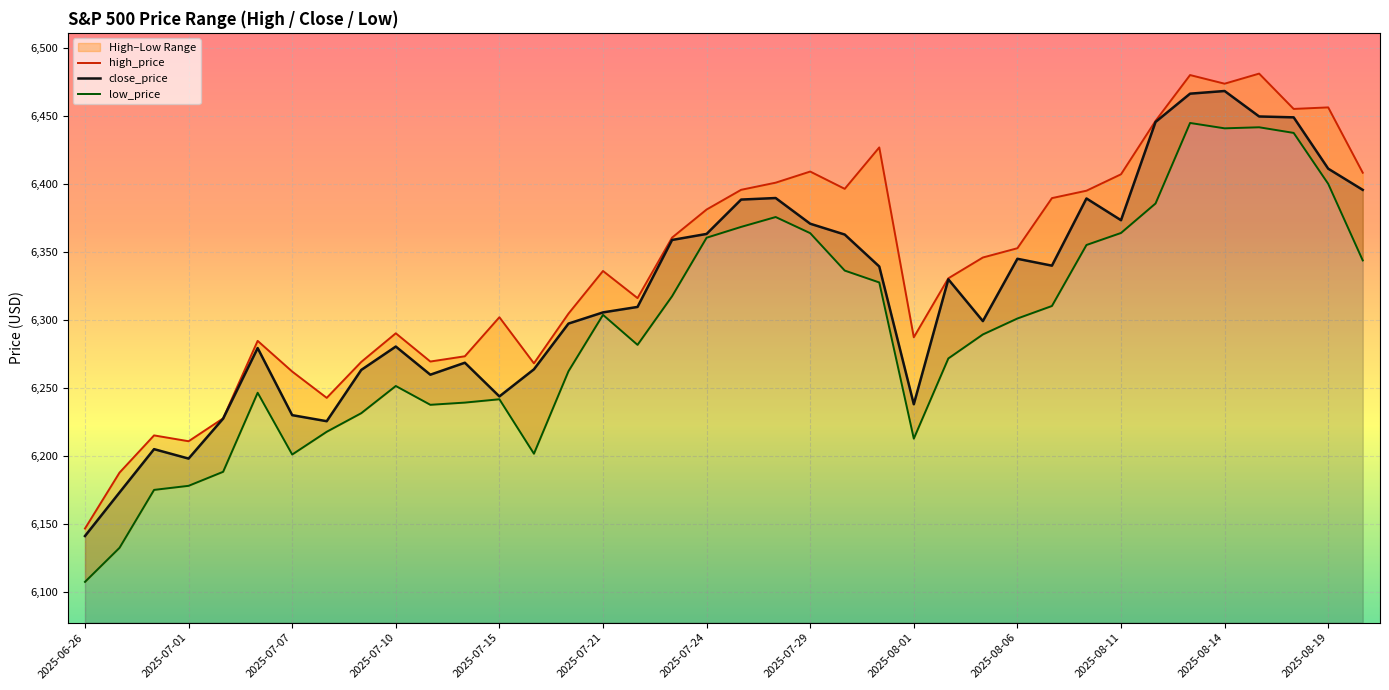

True or false: close_price has a value of 6141.0 at 2025-06-26.

True